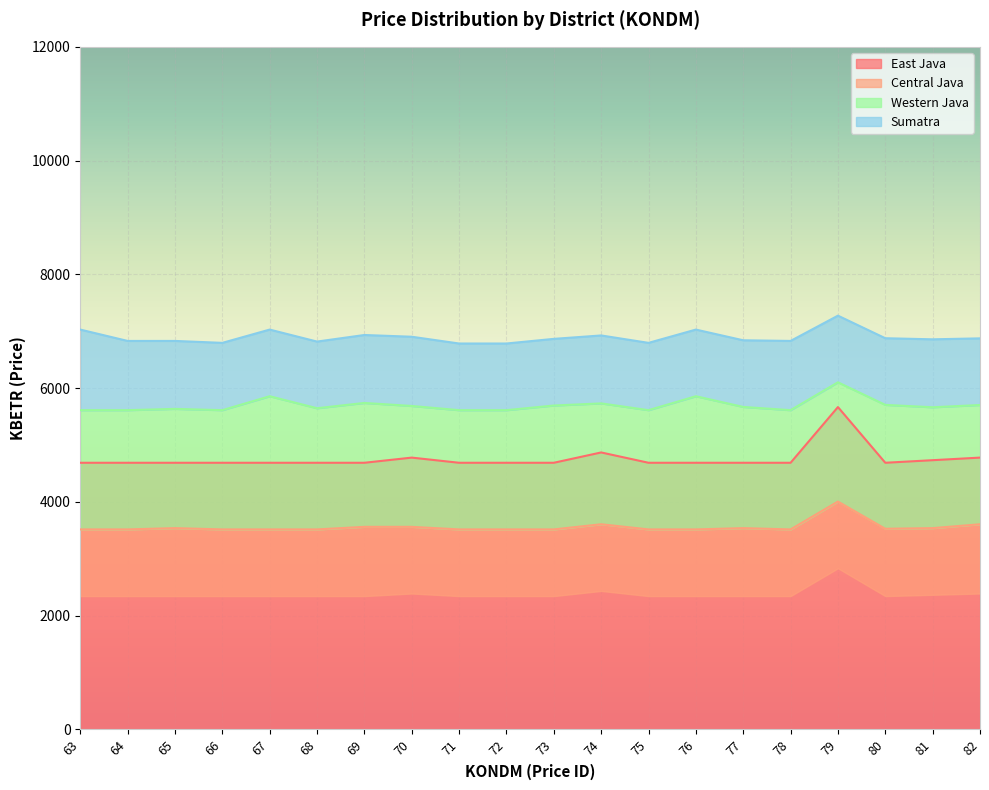

What is the maximum value for East Java?

5666.4